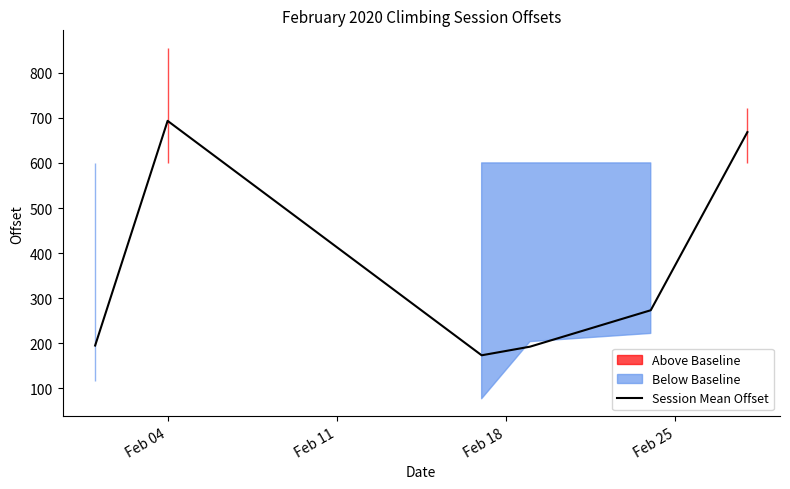

What is the difference between the second highest and second lowest values?

475.7